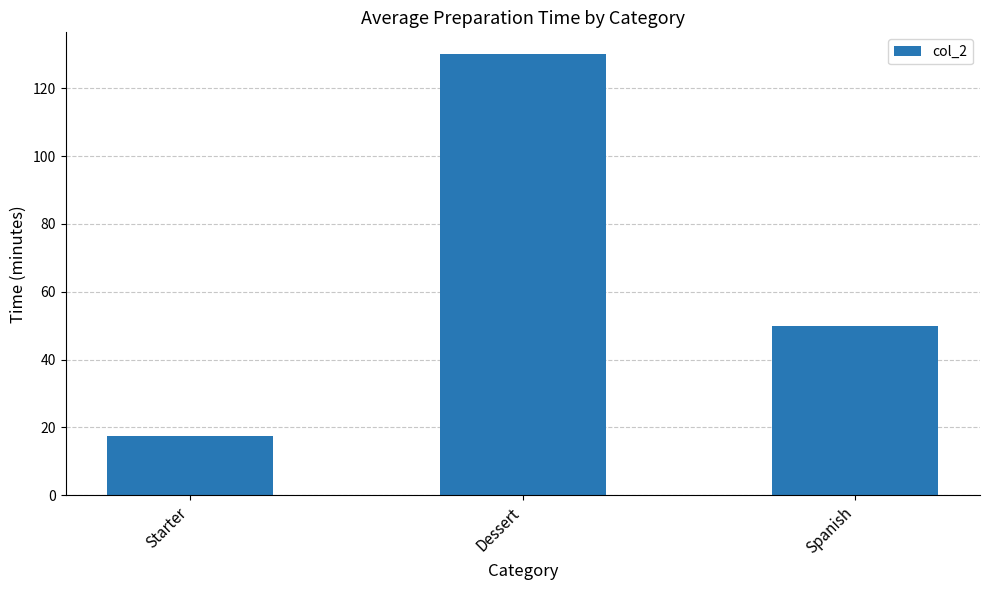

What position from the left is Dessert?

2